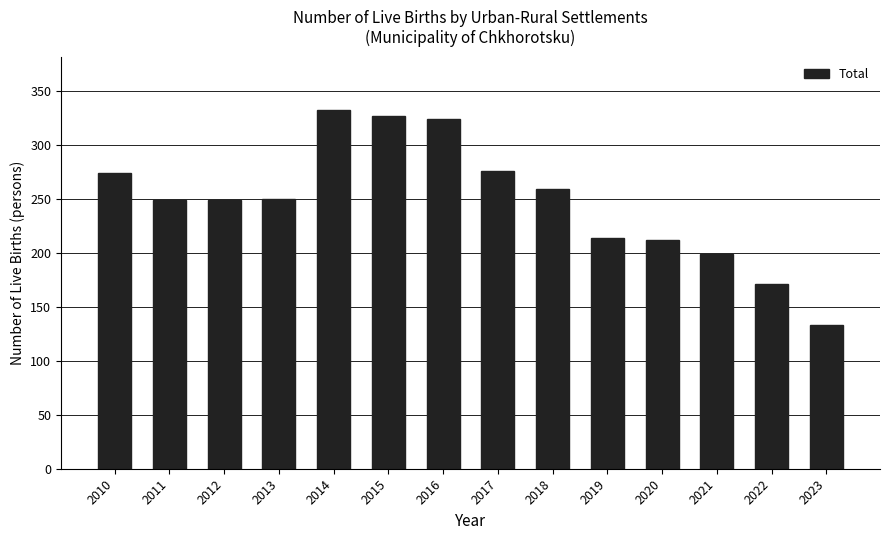

How many values are below 250?

7